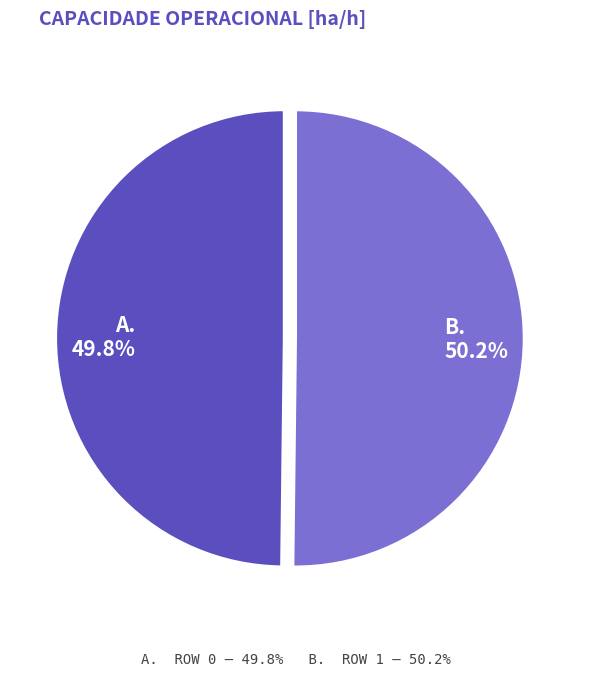

Does any single category account for the majority?

Yes